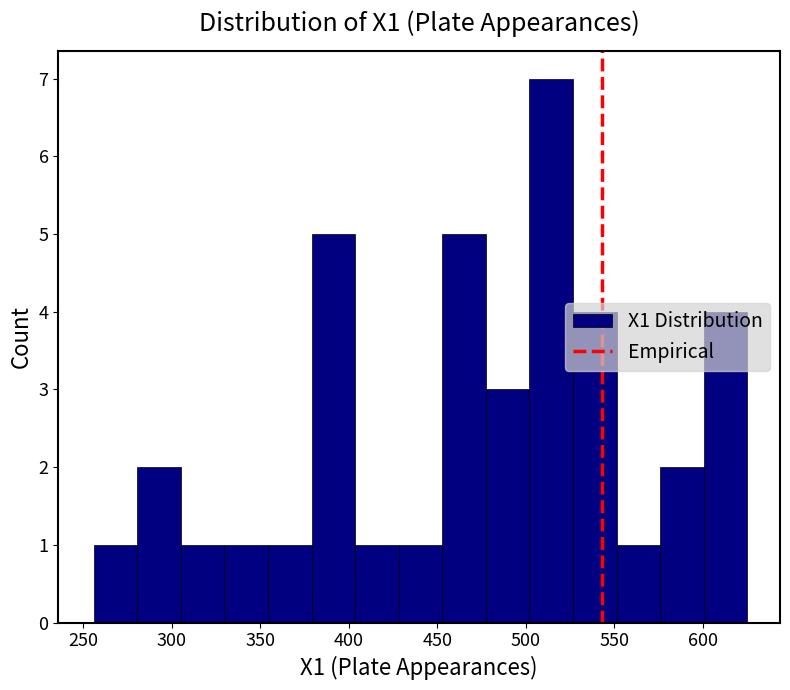

How tall is the bar that spans 255 to 280 on the x-axis? Neither the bar edges nor the heights are printed on the chart, so give them approximately, as read against the axes.

1